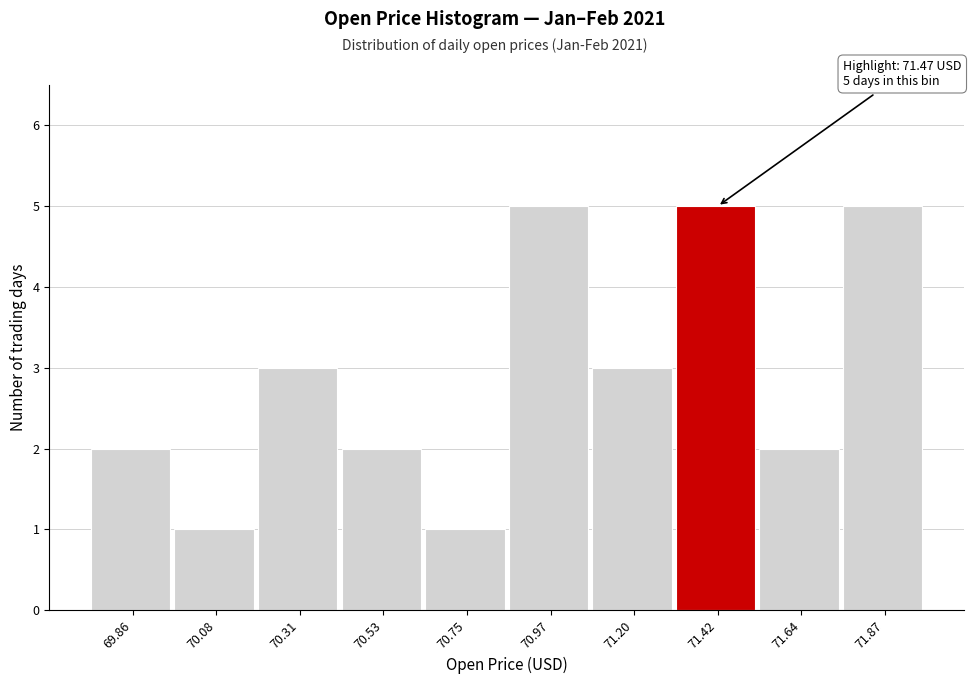

Reading right to left, transcribe all the data shown in this chart.

5	2	5	3	5	1	2	3	1	2